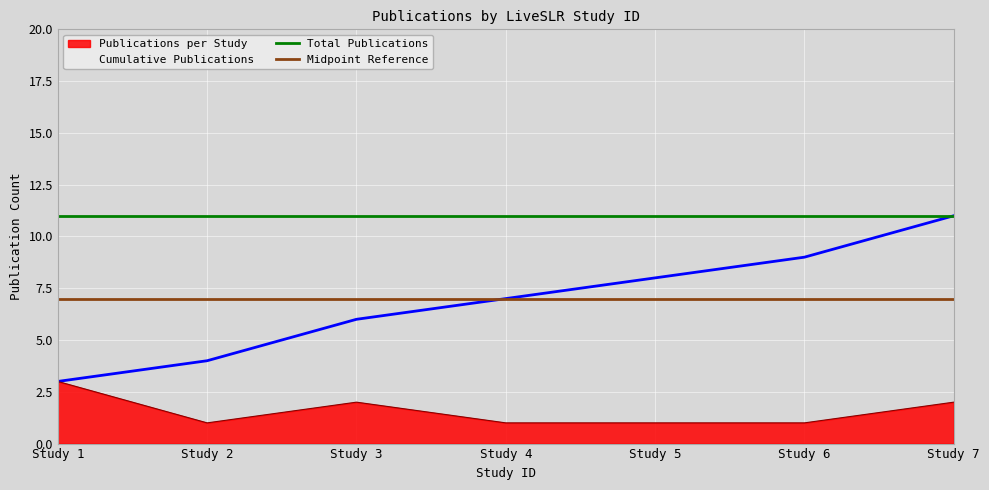

Is the value of Midpoint Reference at Study 2 greater than the value of Total Publications at Study 1?

No